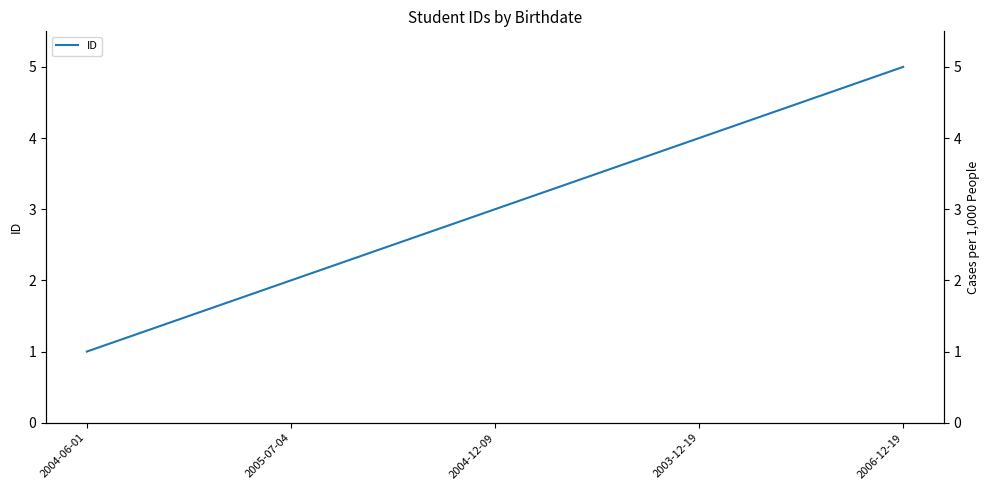

What is the smallest value displayed?

1